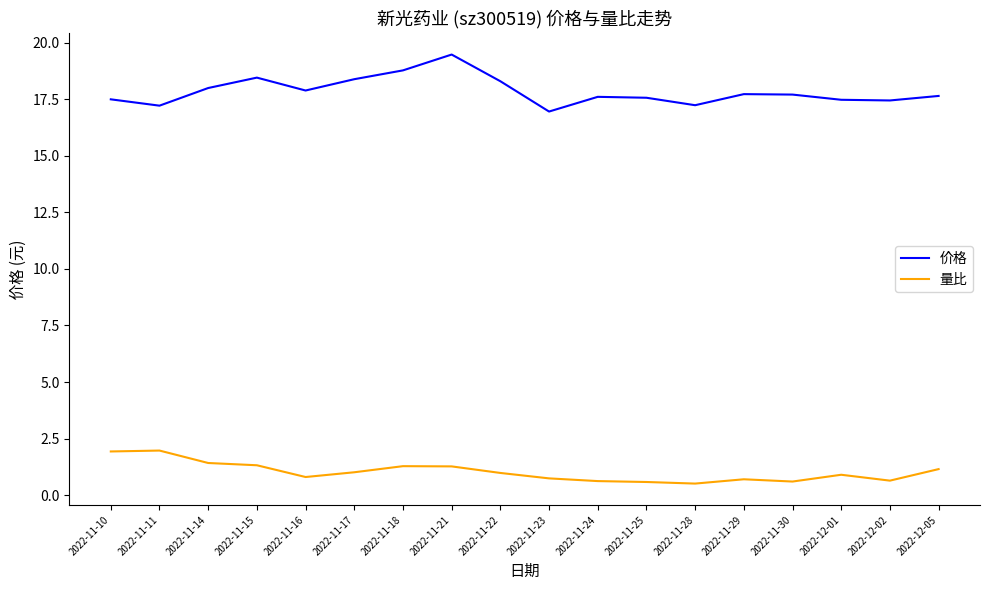

Is the value of 量比 at 2022-11-10 greater than the value of 价格 at 2022-11-22?

No